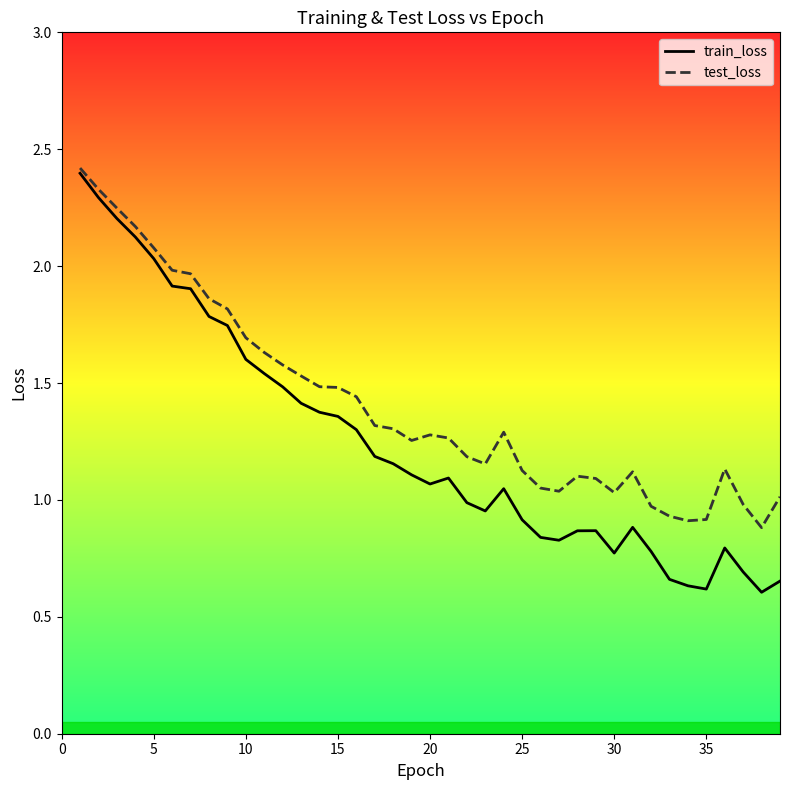

Which series has the largest range (max minus min)?

train_loss